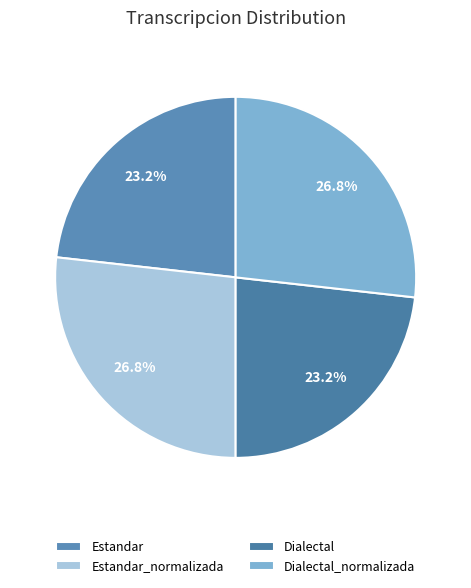

Is the sum of Estandar and Estandar_normalizada greater than half?

No